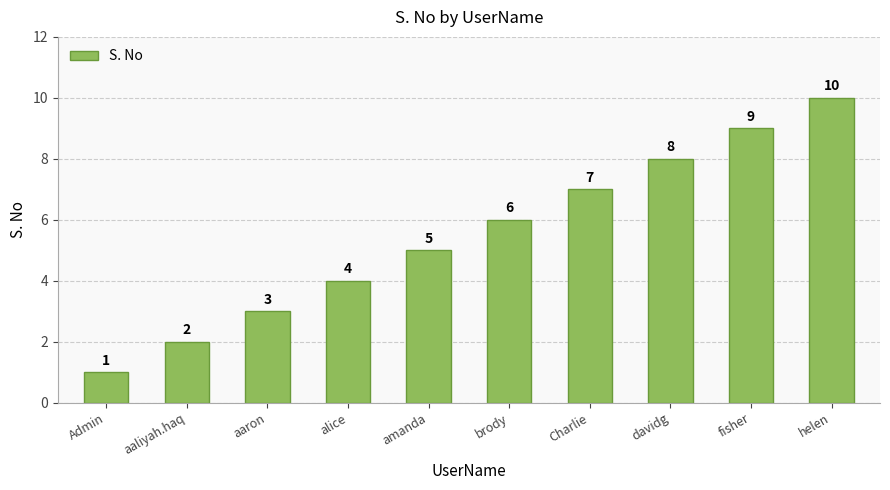

Does the chart contain stacked bars?

No